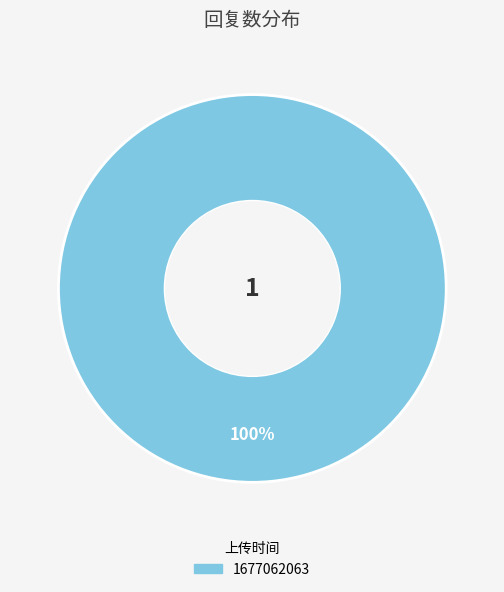

Count the number of slices in the pie.

1